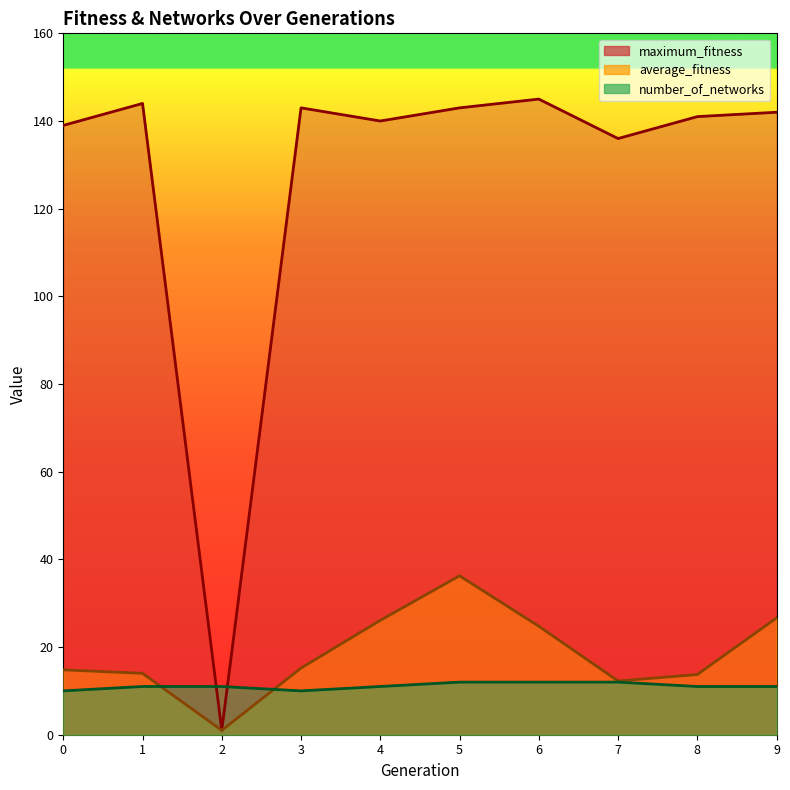

The value of number_of_networks at 0 is 10.0. True or false?

True